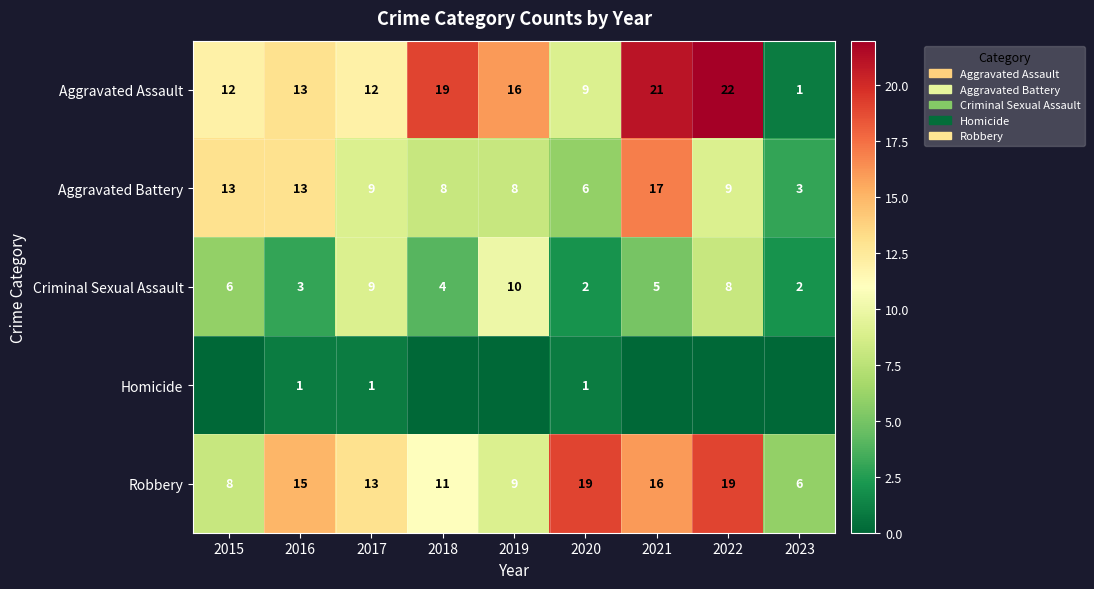

What is the total value across all series at 2019?

43